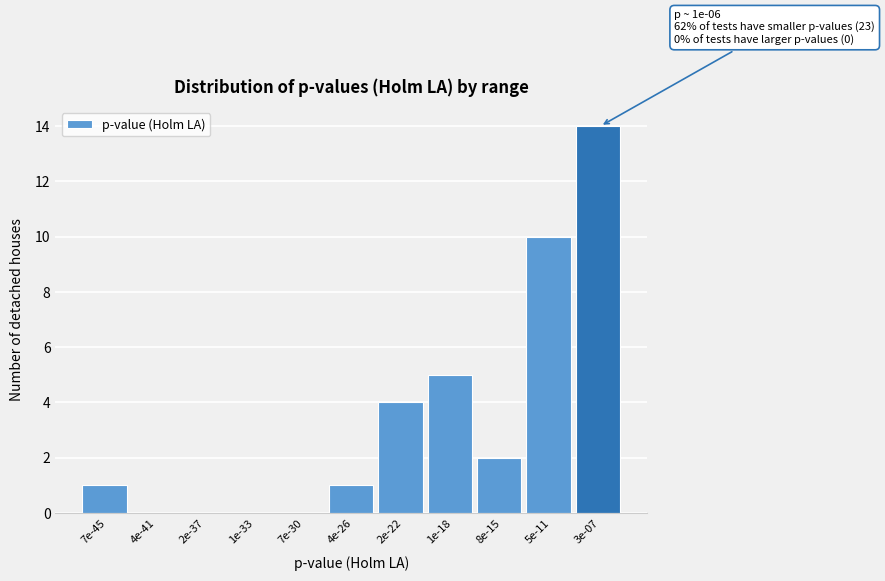

Reading left to right, transcribe all the data shown in this chart.

7e-45=1	4e-41=0	2e-37=0	1e-33=0	7e-30=0	4e-26=1	2e-22=4	1e-18=5	8e-15=2	5e-11=10	3e-07=14